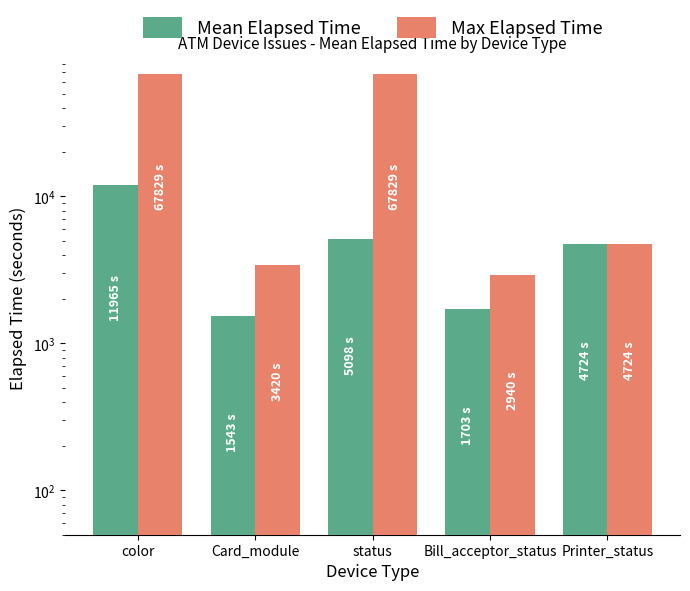

What is the smallest value displayed?

1543